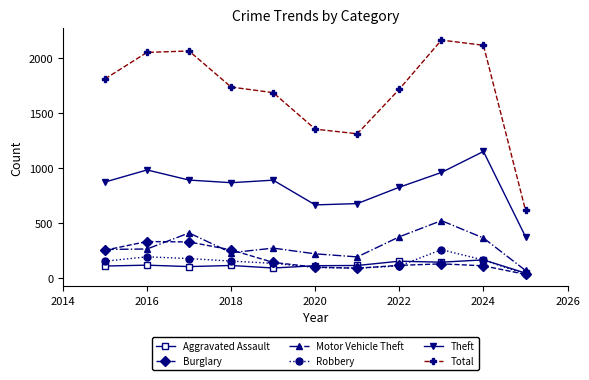

How many values in the Robbery series are below 154?

5